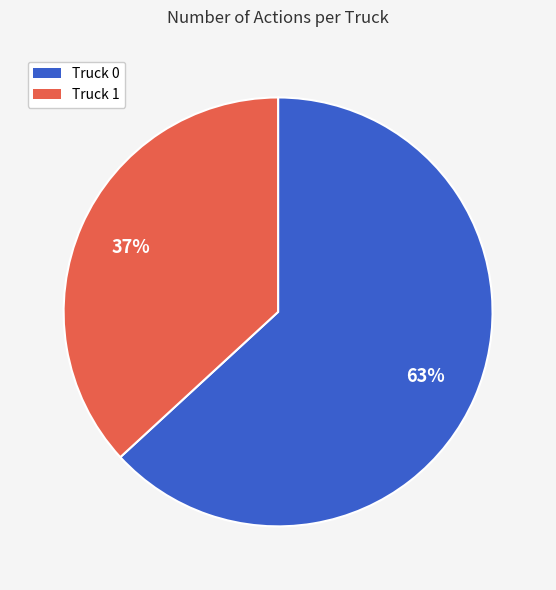

Does Truck 0 represent more than half of the total?

Yes